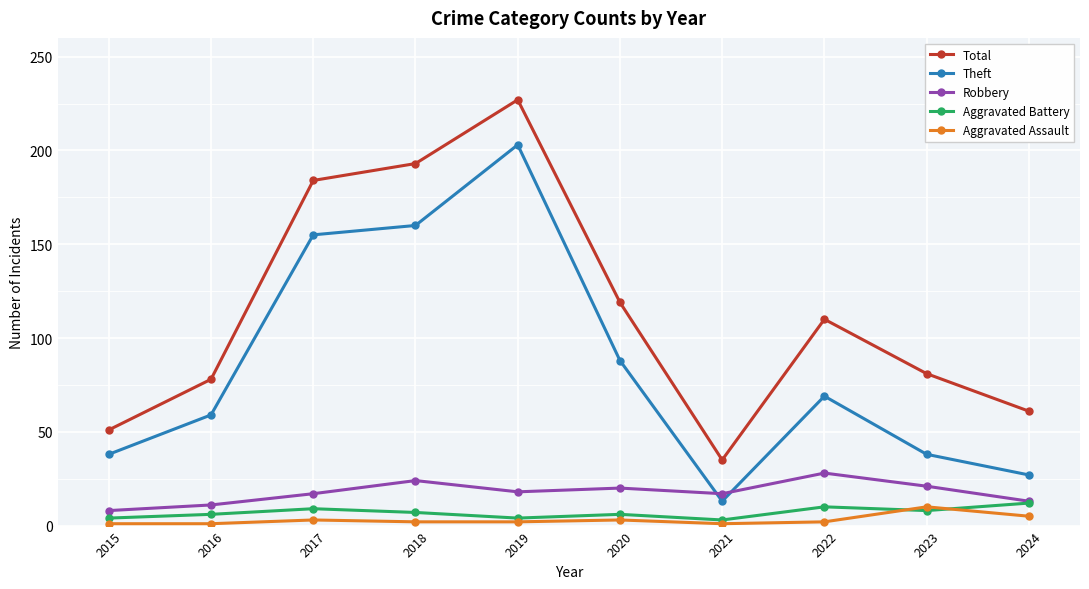

How many series are shown in this chart?

5